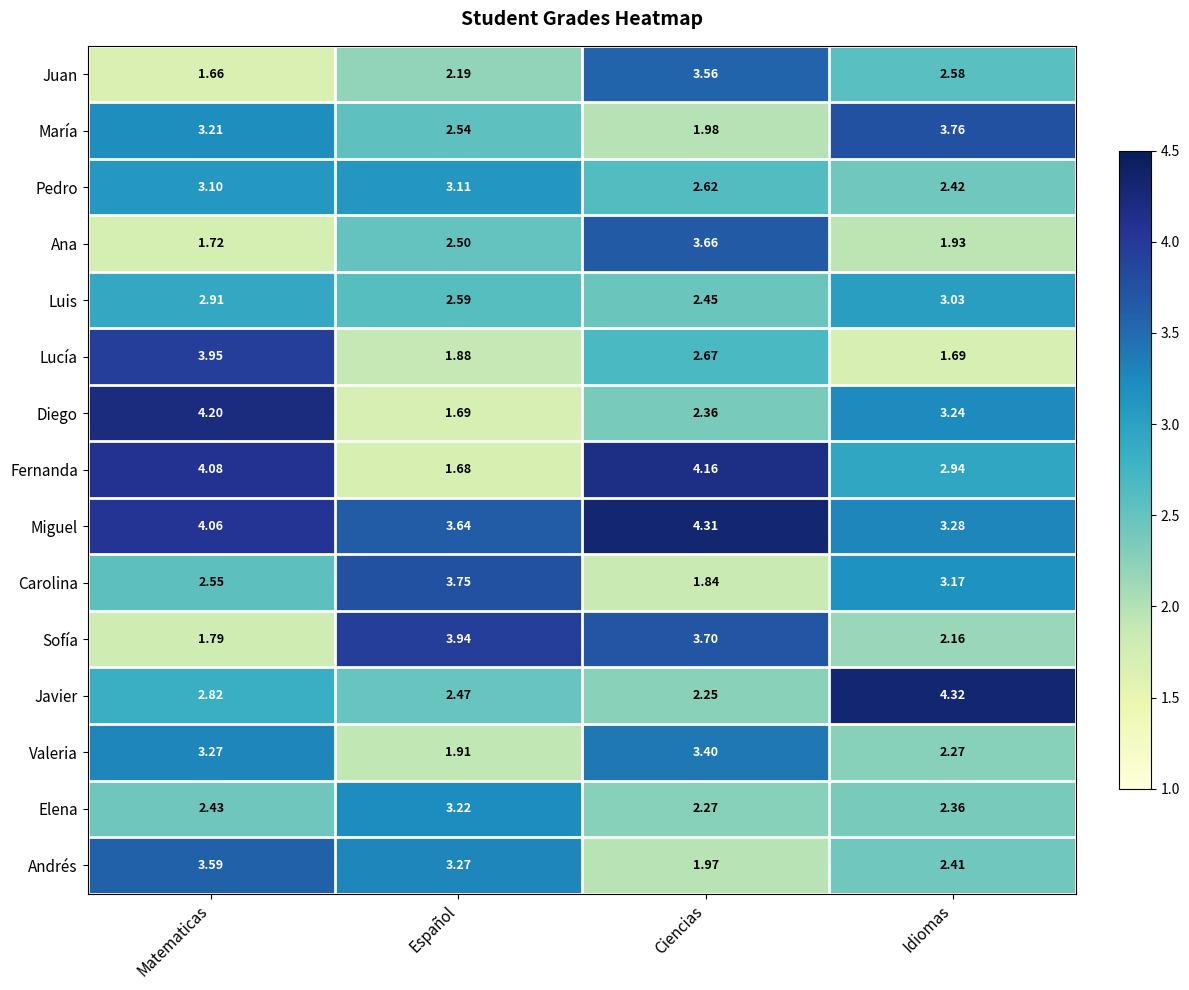

At which category is the sum across all series the highest?

Matematicas